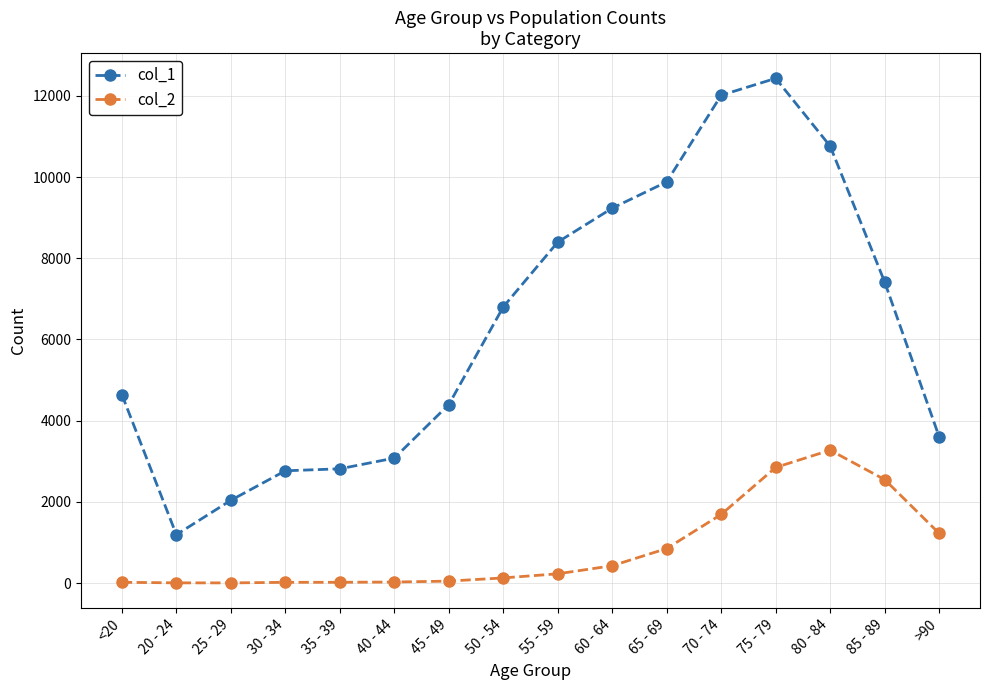

What is the label of the 6th point from the left?

40 - 44